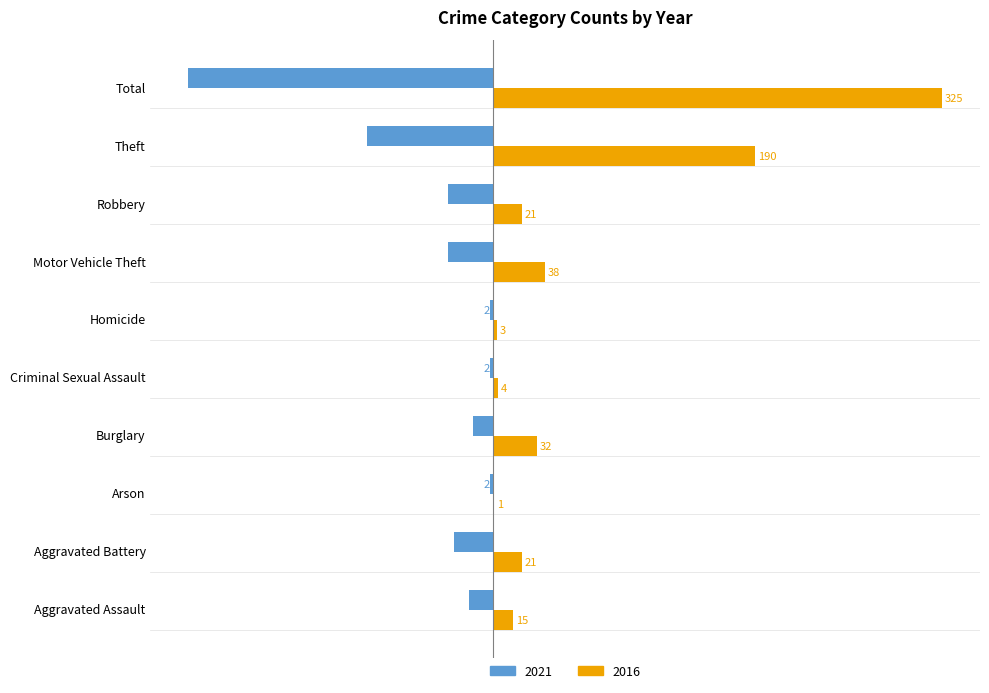

What is the greatest value displayed?

325